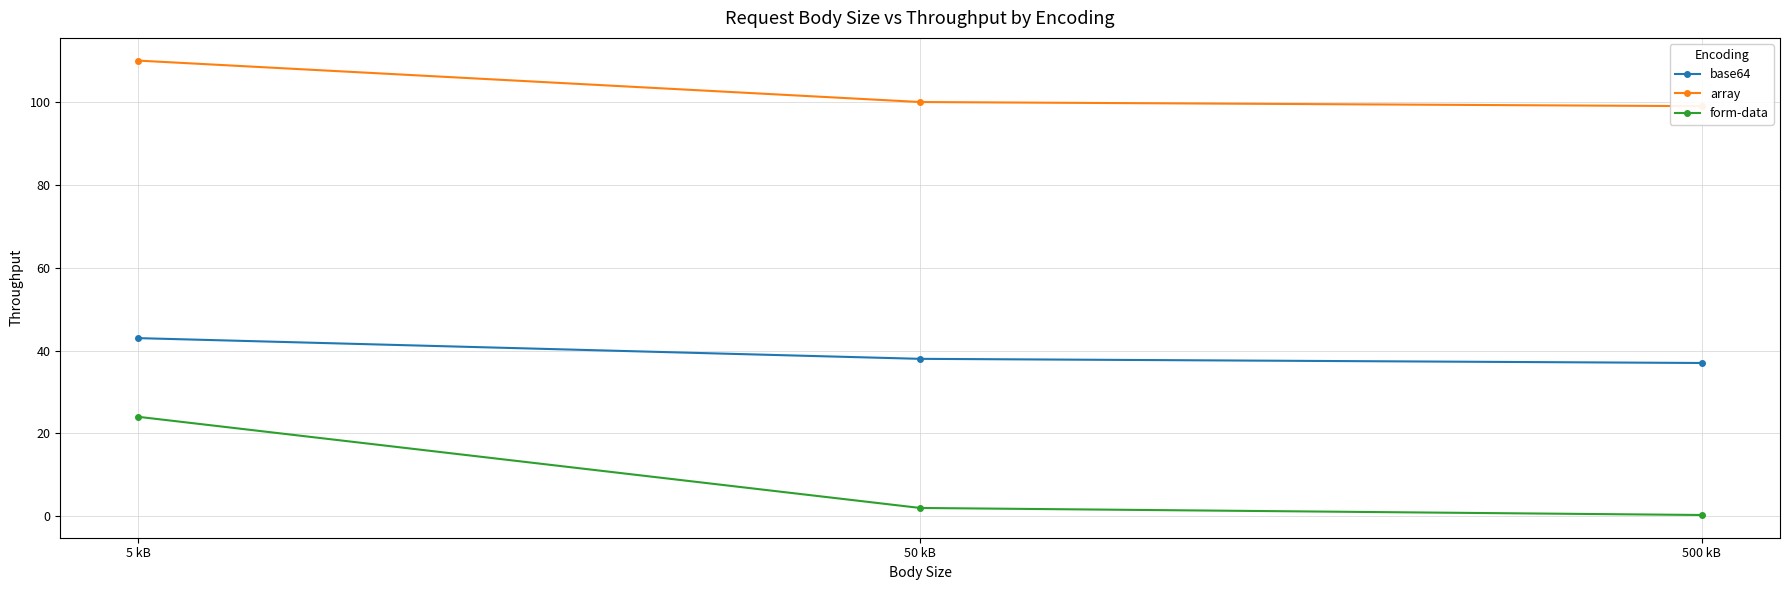

What is the minimum value shown in the chart?

0.3